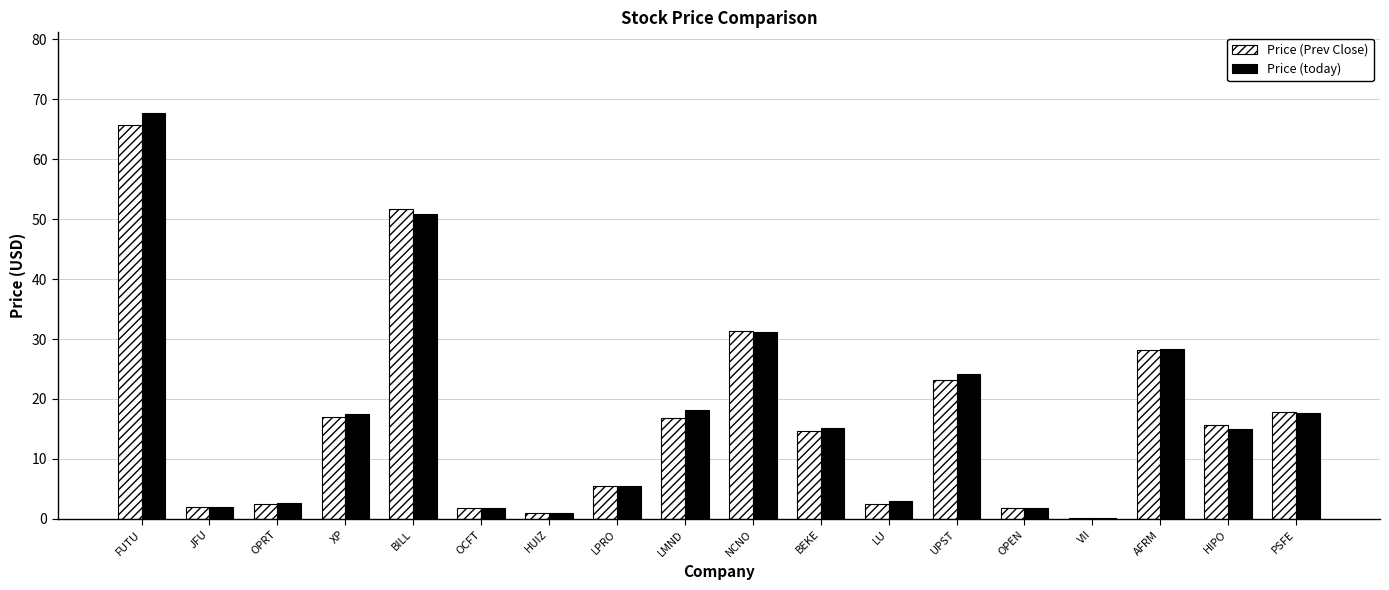

What is the spread (max minus min) of values at LMND?

1.4